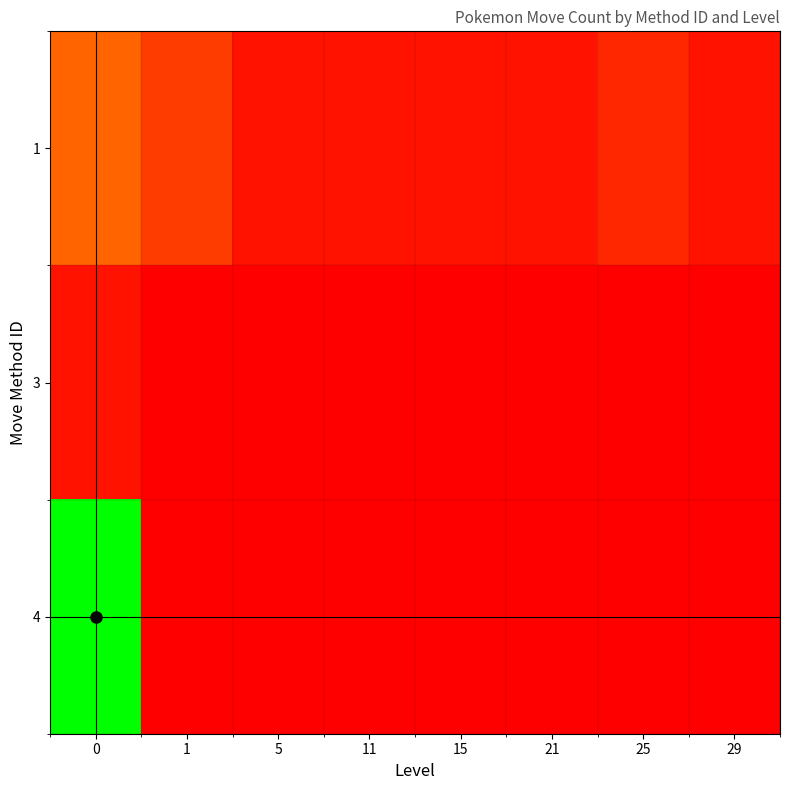

At how many categories does at least one series exceed 1?

3